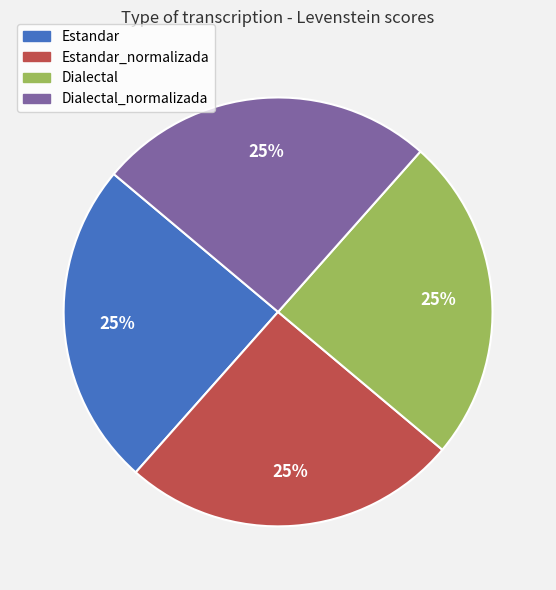

To the nearest percent, what is the average slice percentage?

25%